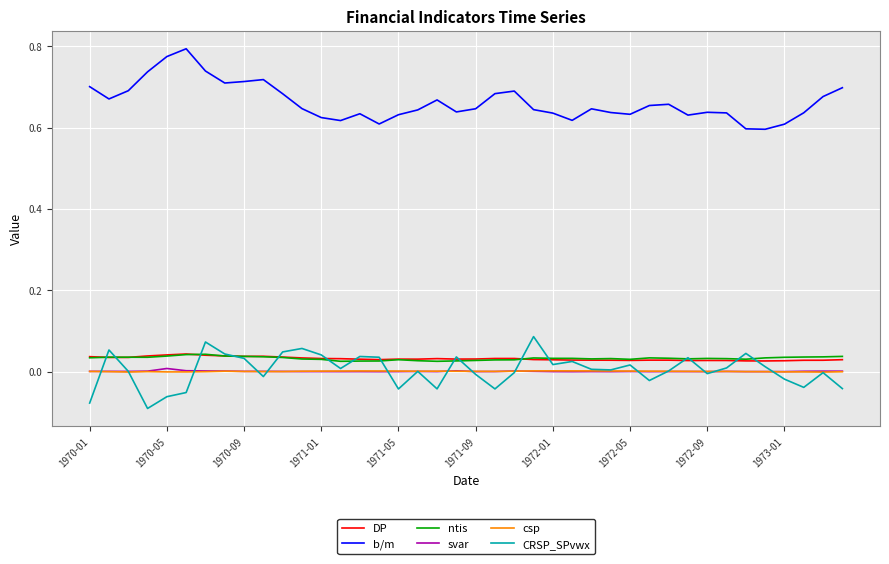

What are all the series names shown in the legend?

DP, b/m, ntis, svar, csp, CRSP_SPvwx